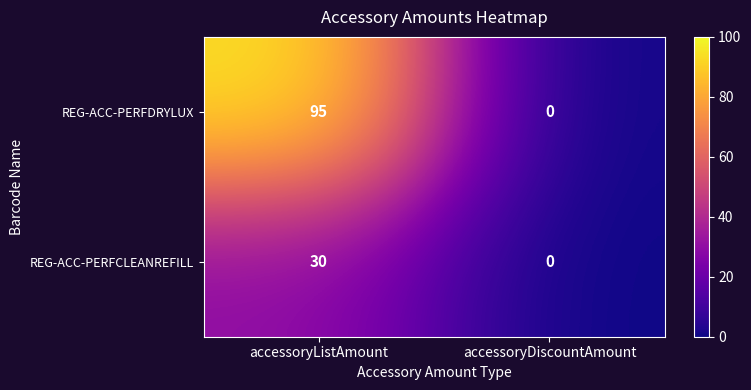

What is the greatest value displayed?

95